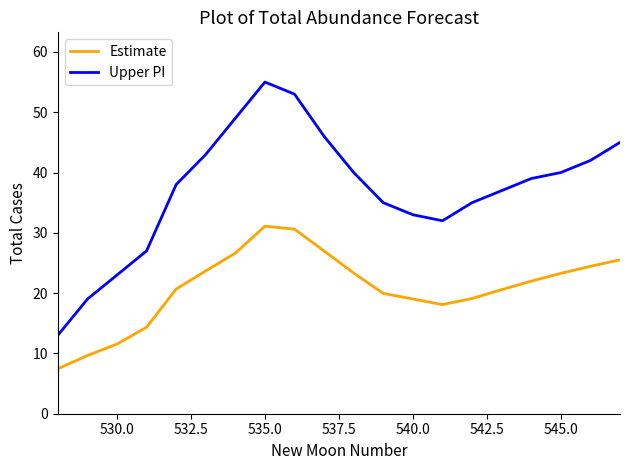

What is the minimum value shown in the chart?

7.4